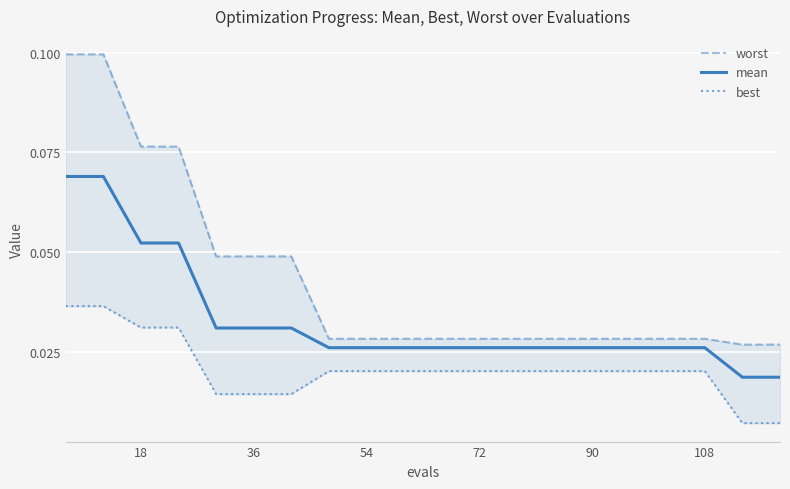

Which series changed the most between 90 and 108?

worst